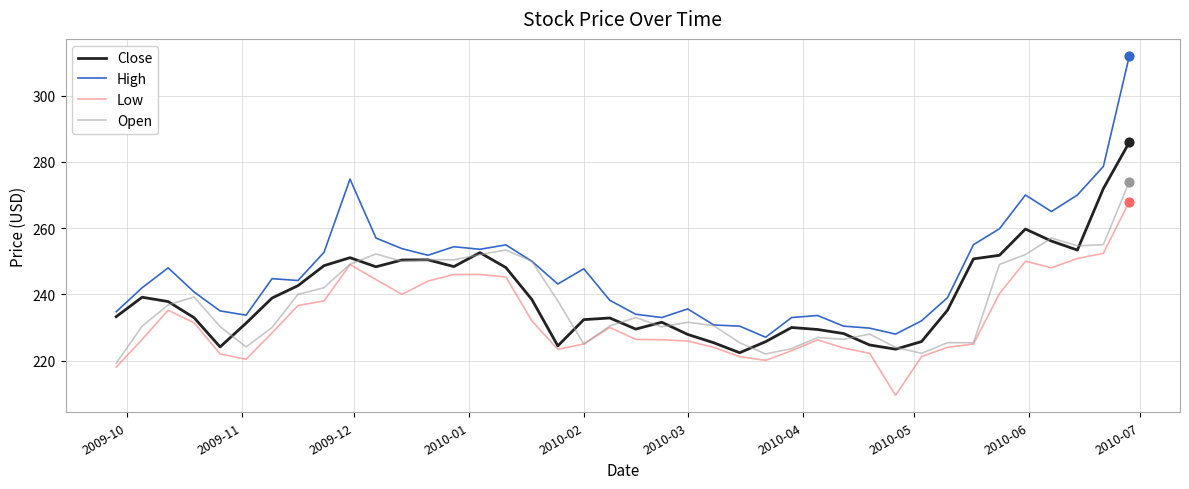

Which series has the largest total across all categories?

High